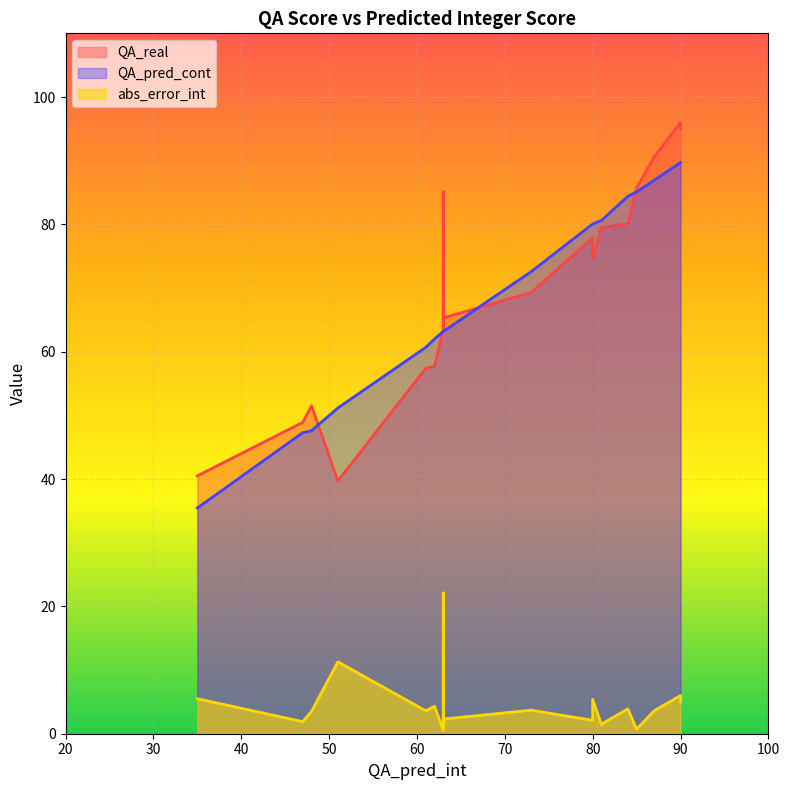

Count the number of categories in the chart.

20